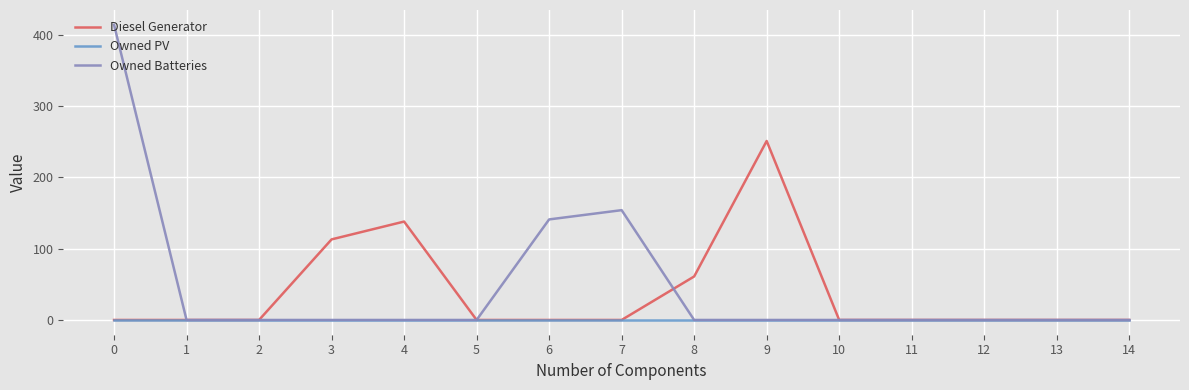

Rank the series by their maximum value, from highest to lowest.

Owned Batteries, Diesel Generator, Owned PV